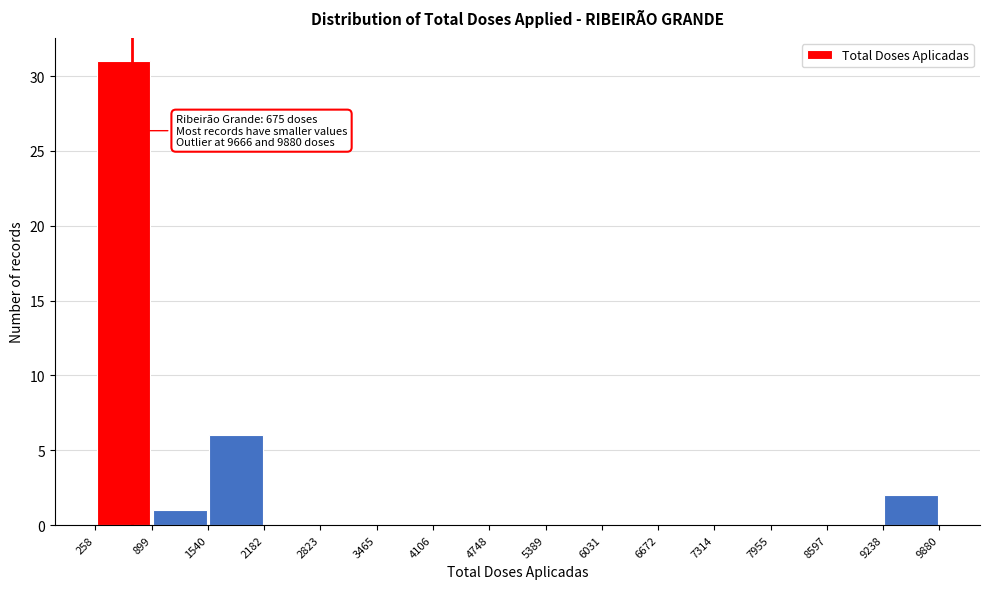

Over which range of the x-axis is the bar tallest?

258 to 899